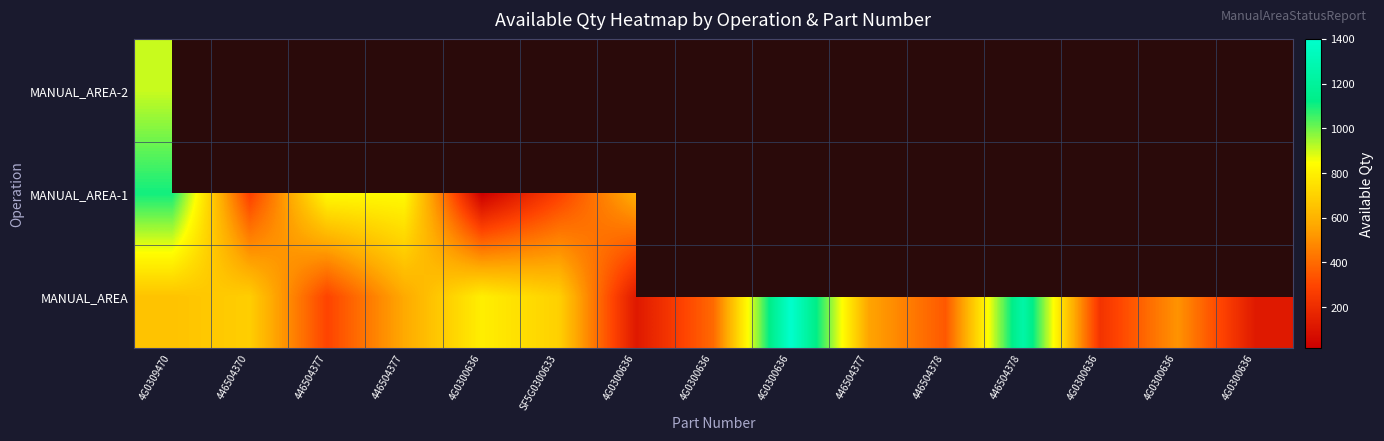

The value of MANUAL_AREA at 4G0300636 is 230.0. True or false?

True